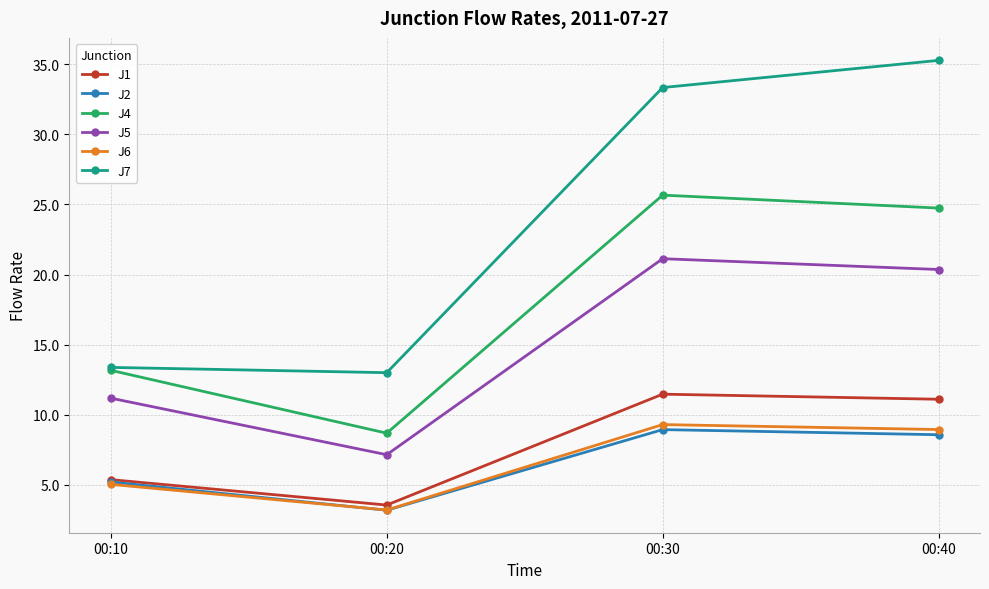

Which series has the largest total across all categories?

J7